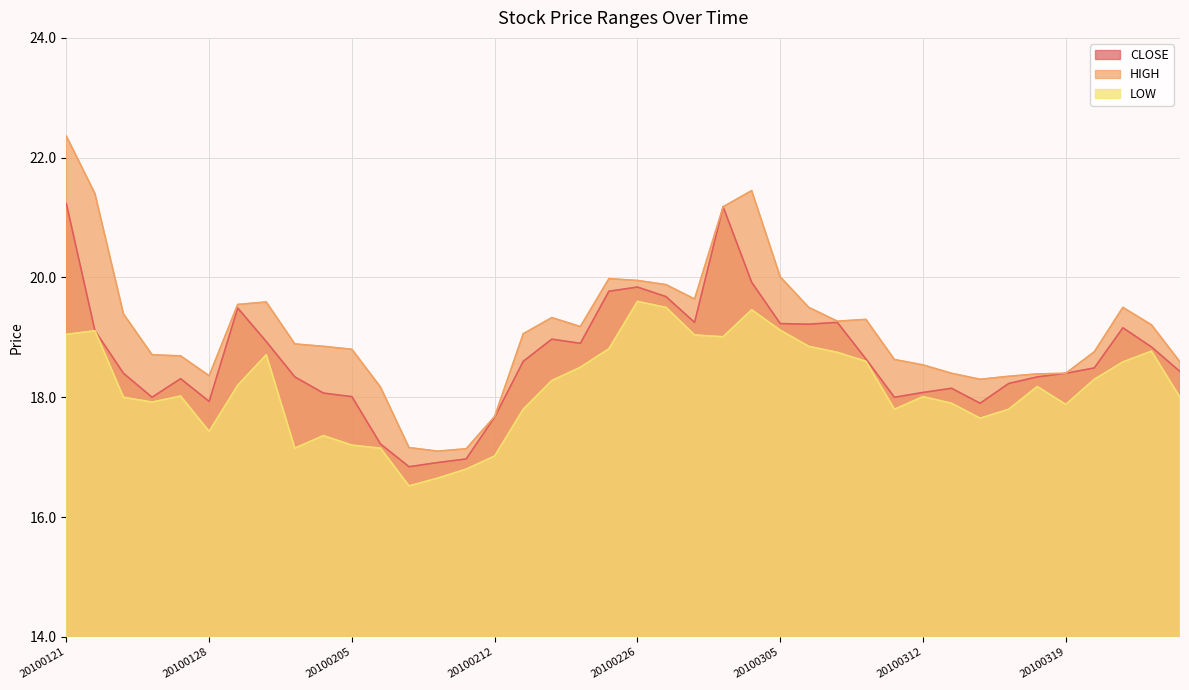

Is it true that CLOSE equals 11.5 at 20100122?

False